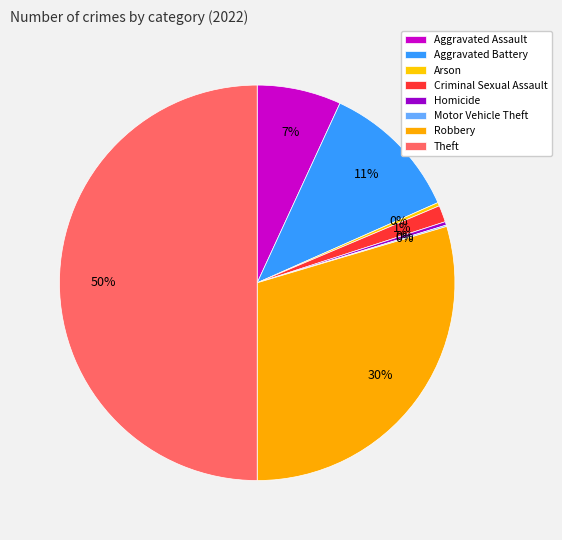

Which has a higher value, Aggravated Assault or Homicide?

Aggravated Assault